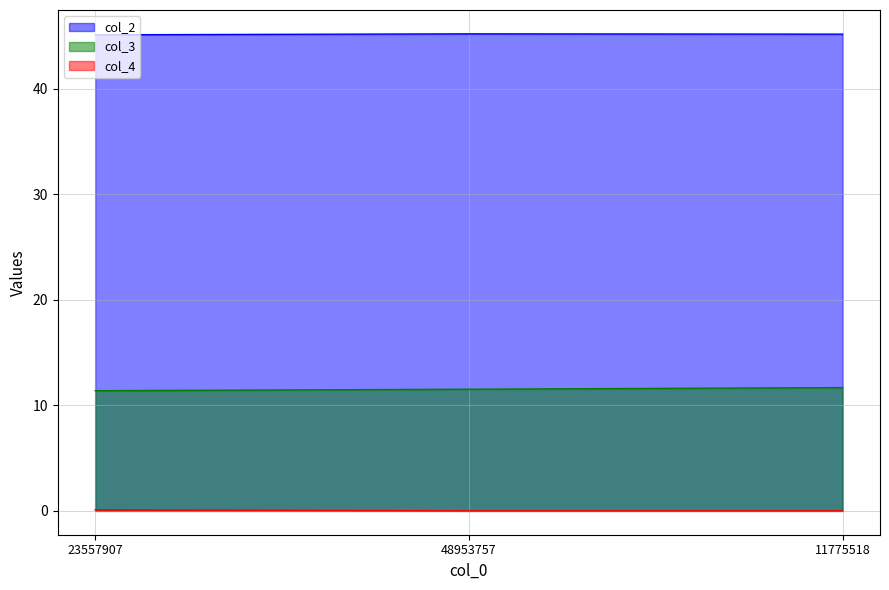

Which has a higher value, 23557907 or 48953757?

48953757